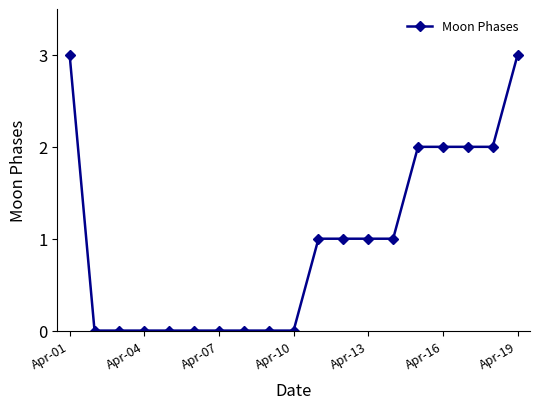

What is the difference between the maximum and minimum values?

3